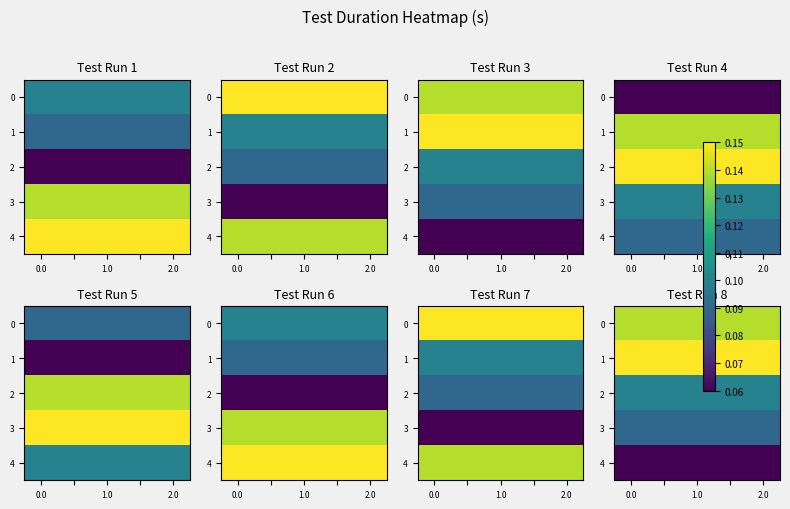

What is the highest value of the 0 series?

0.1